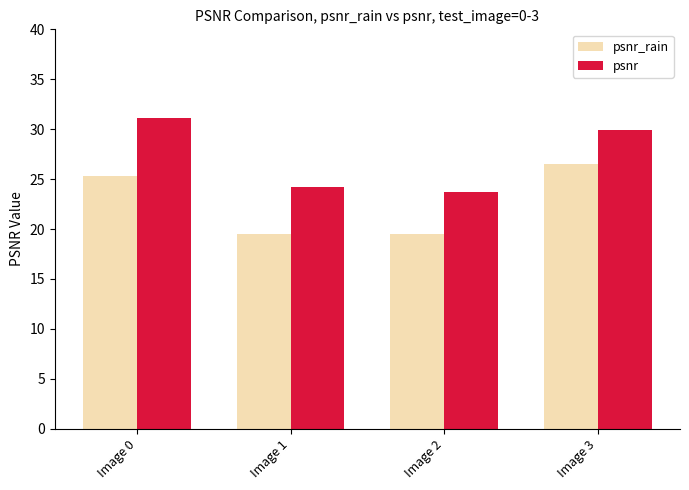

Reading left to right, extract all data points from this chart.

psnr_rain: Image 0=25.3	Image 1=19.5	Image 2=19.5	Image 3=26.5
psnr: Image 0=31.1	Image 1=24.2	Image 2=23.7	Image 3=29.9